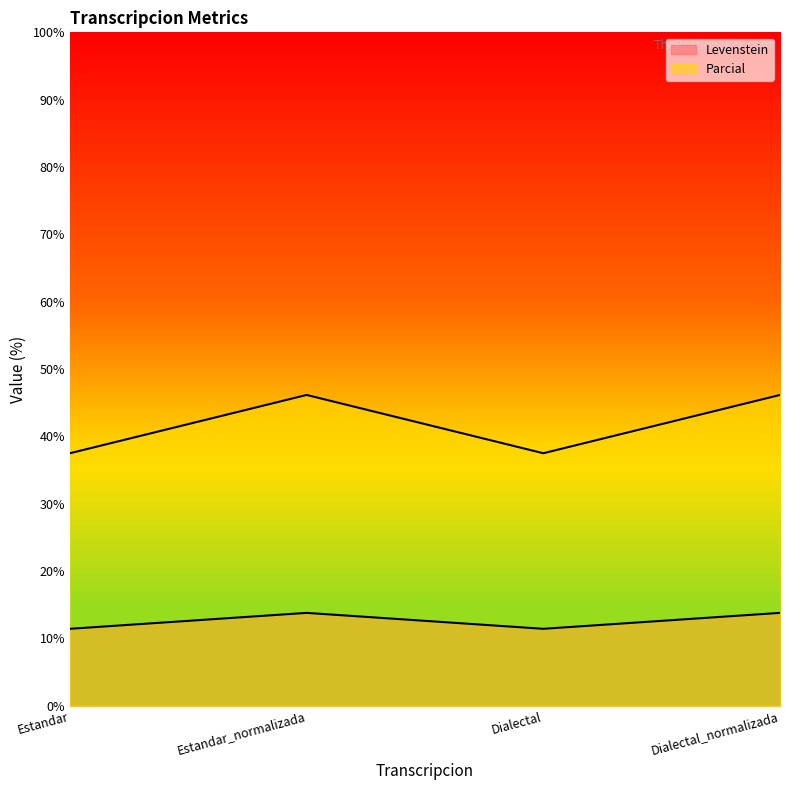

Which series has the largest total across all categories?

Parcial